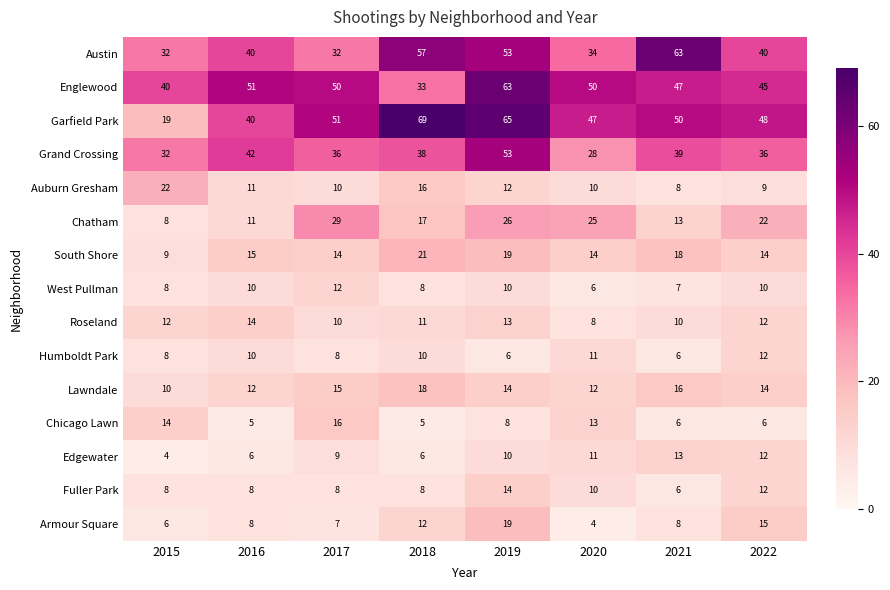

Count the number of categories in the chart.

8